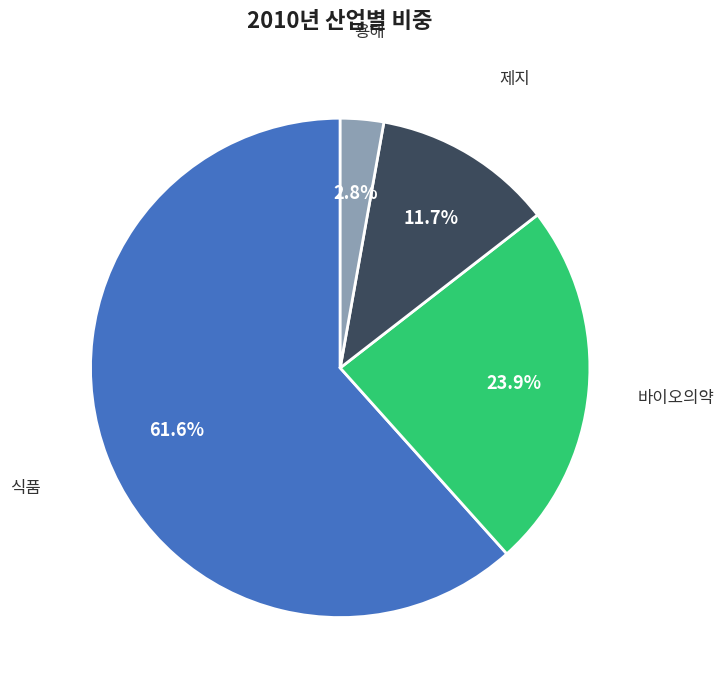

What is the ratio of the value at 제지 to the value at 용해?

4.2